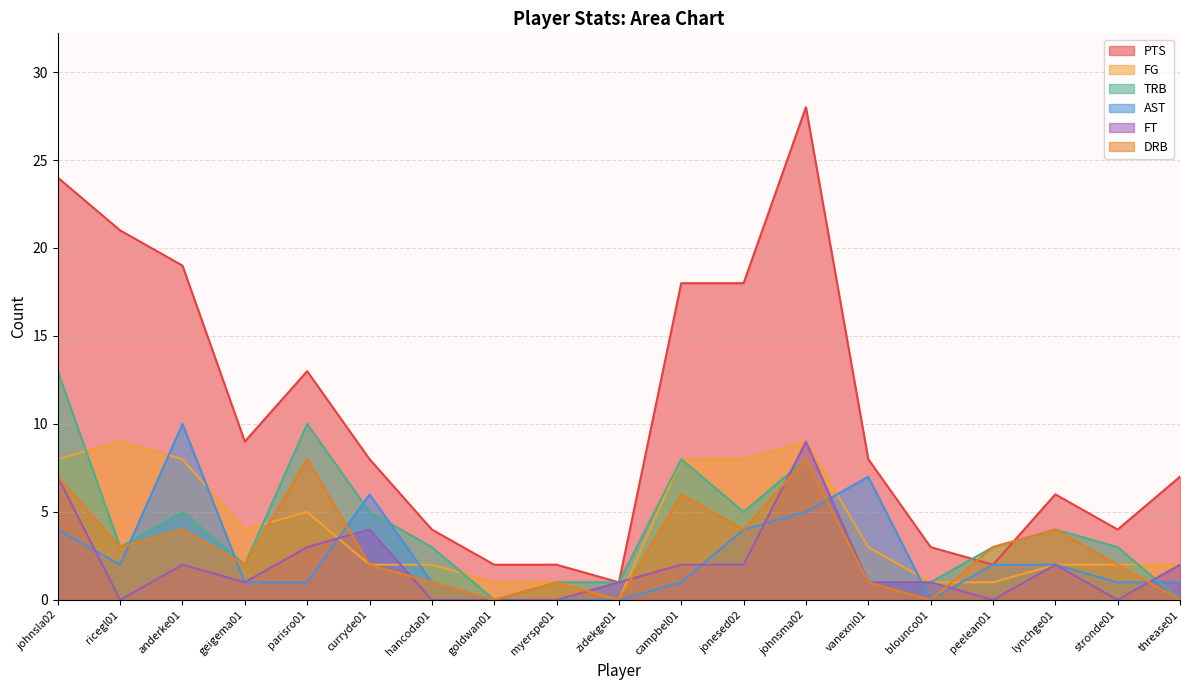

After their last crossing, which series has the higher values: FG or FT?

FG